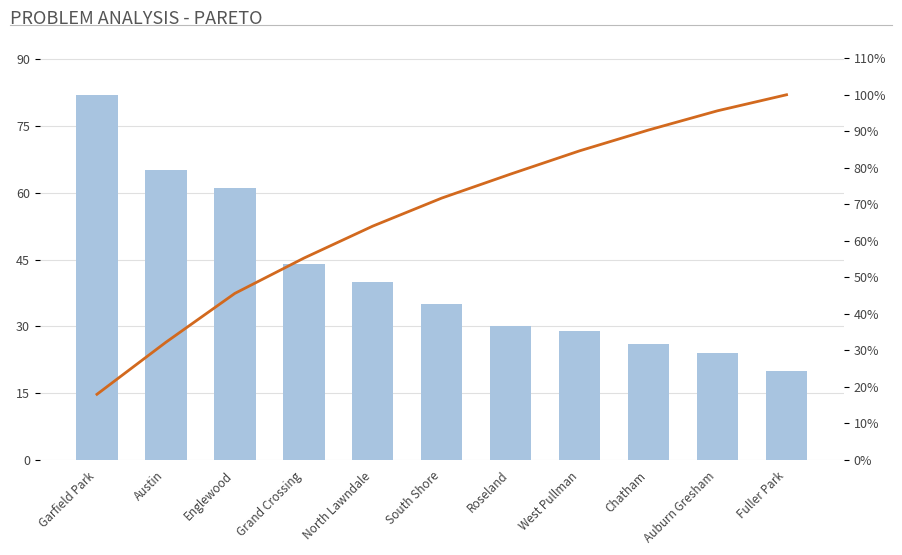

What is the difference between the maximum and minimum values in the Occurrences series?

62.0